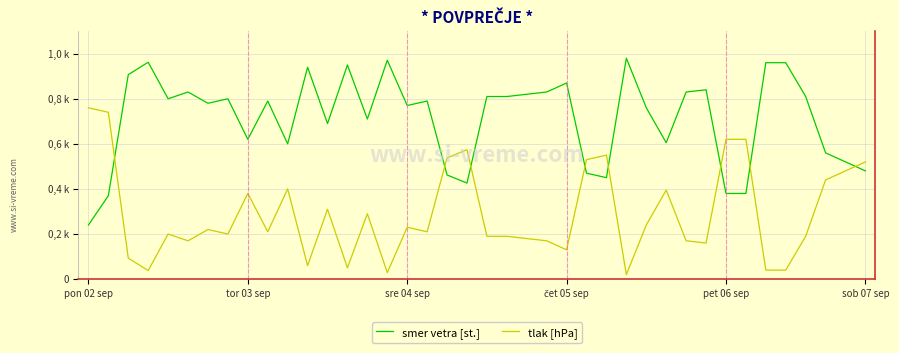

Does the chart display data point markers on the line(s)?

No